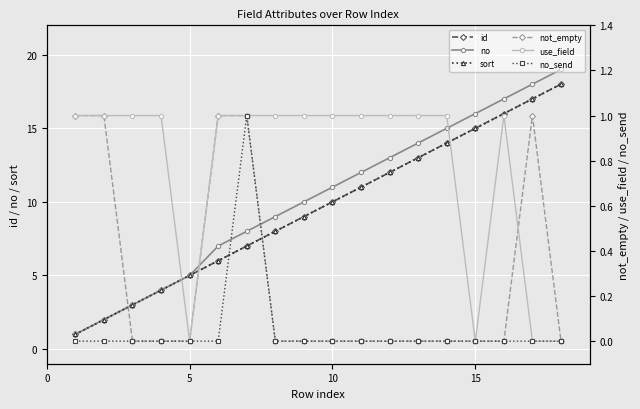

Count the use_field values in the range 1 to 2.

14